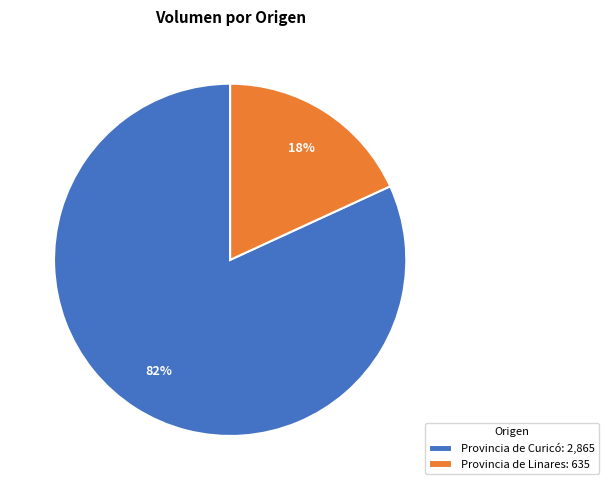

Which has a higher value, Provincia de Linares: 635 or Provincia de Curicó: 2,865?

Provincia de Curicó: 2,865